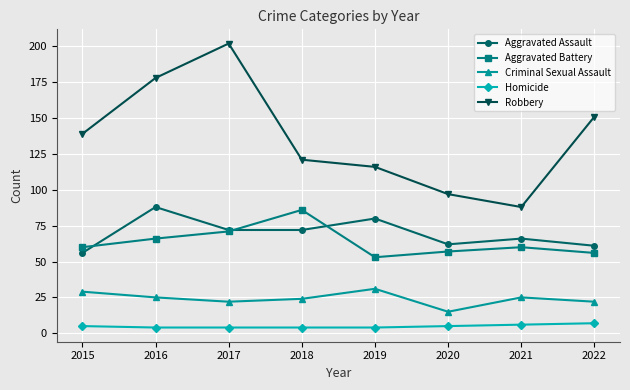

How many categories are shown in the chart?

8